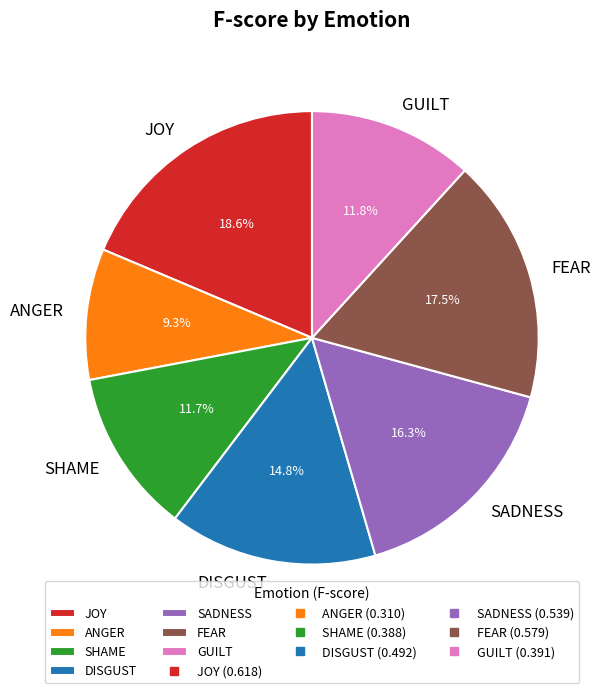

Combined, do SADNESS and FEAR account for over 50%?

No